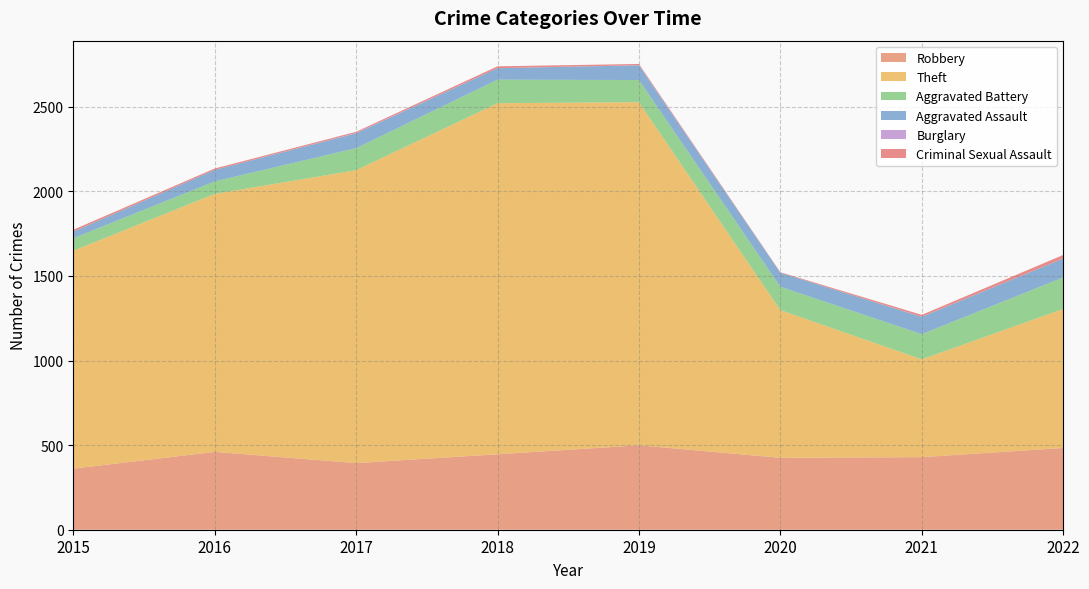

Reading left to right, extract all data points from this chart.

Robbery: 2015=361	2016=460	2017=394	2018=446	2019=499	2020=425	2021=429	2022=483
Theft: 2015=1288	2016=1525	2017=1731	2018=2075	2019=2028	2020=873	2021=578	2022=822
Aggravated Battery: 2015=74	2016=74	2017=130	2018=139	2019=131	2020=138	2021=149	2022=186
Aggravated Assault: 2015=39	2016=68	2017=88	2018=68	2019=87	2020=83	2021=102	2022=112
Burglary: 2015=0	2016=0	2017=2	2018=0	2019=1	2020=0	2021=1	2022=0
Criminal Sexual Assault: 2015=11	2016=8	2017=7	2018=11	2019=7	2020=3	2021=11	2022=21